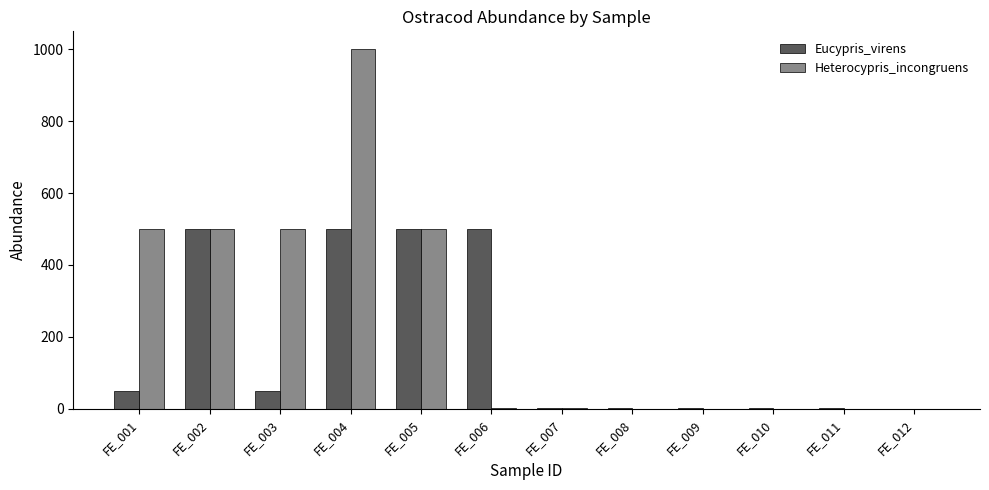

Which category has the highest value in the Heterocypris_incongruens series?

FE_004